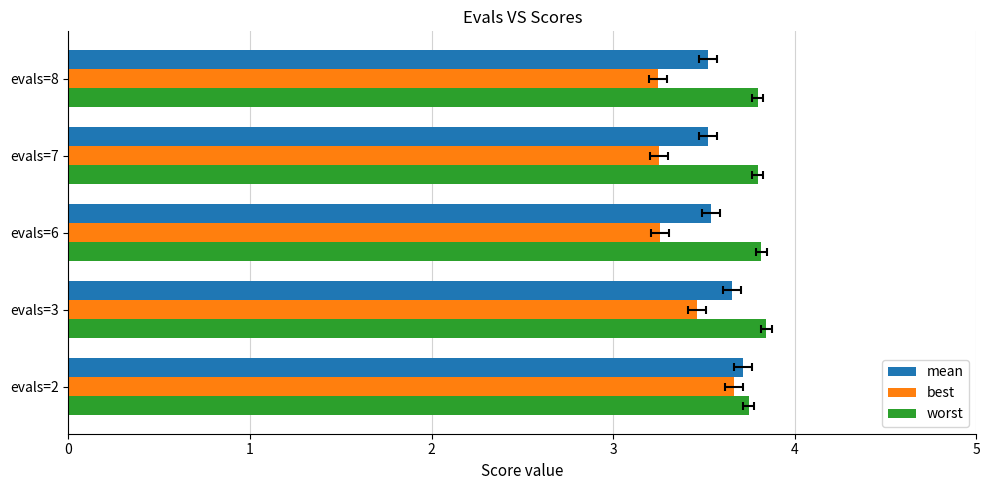

How many groups of bars are there?

5